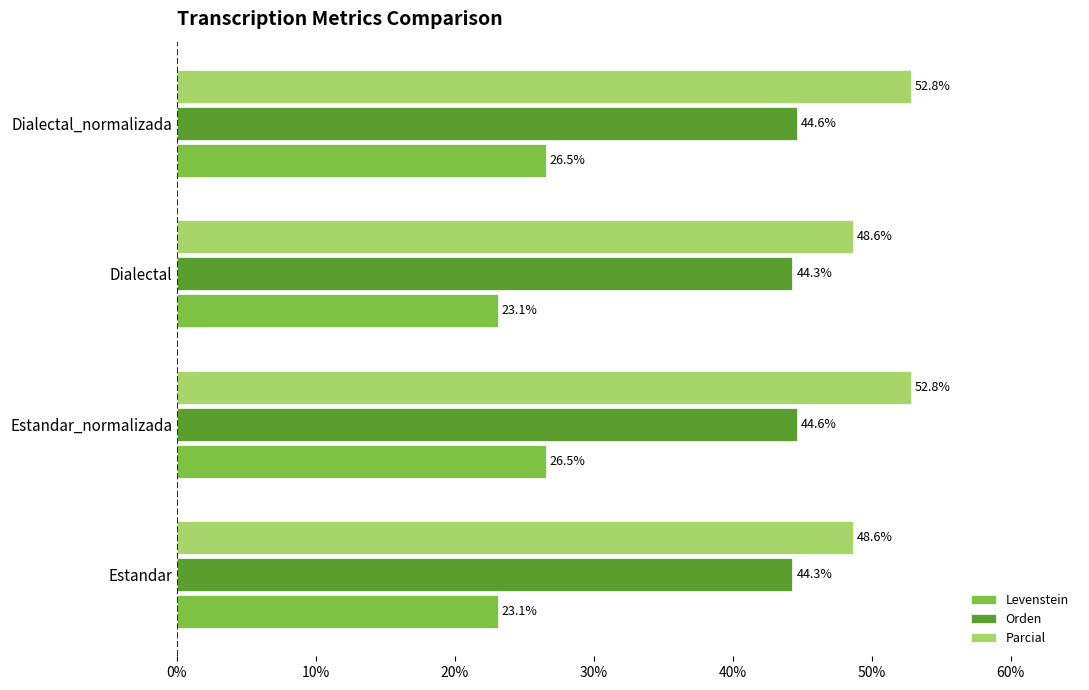

What is the difference between the highest and lowest values at Dialectal_normalizada?

26.3